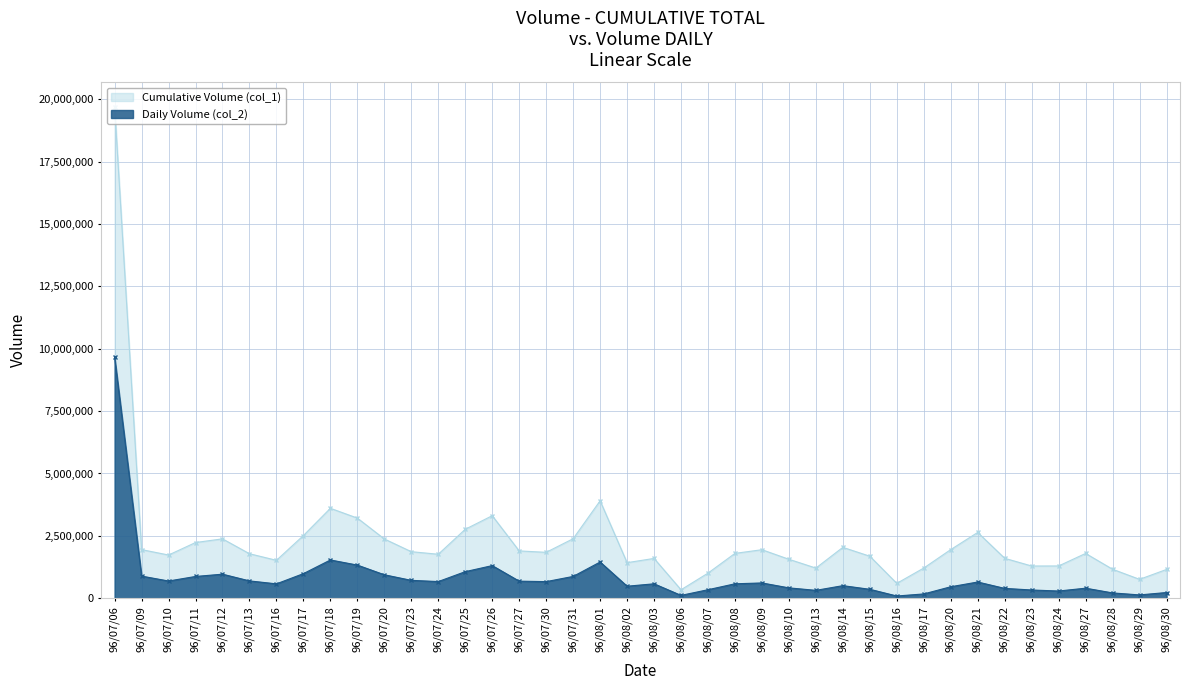

Which label corresponds to the largest value in the chart?

96/07/06